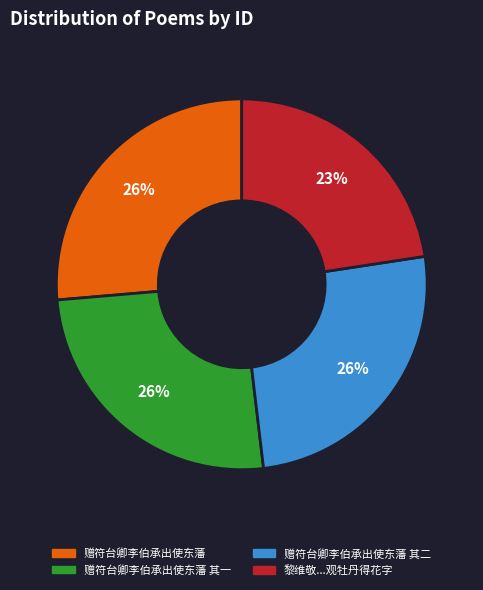

Does any single category account for the majority?

No